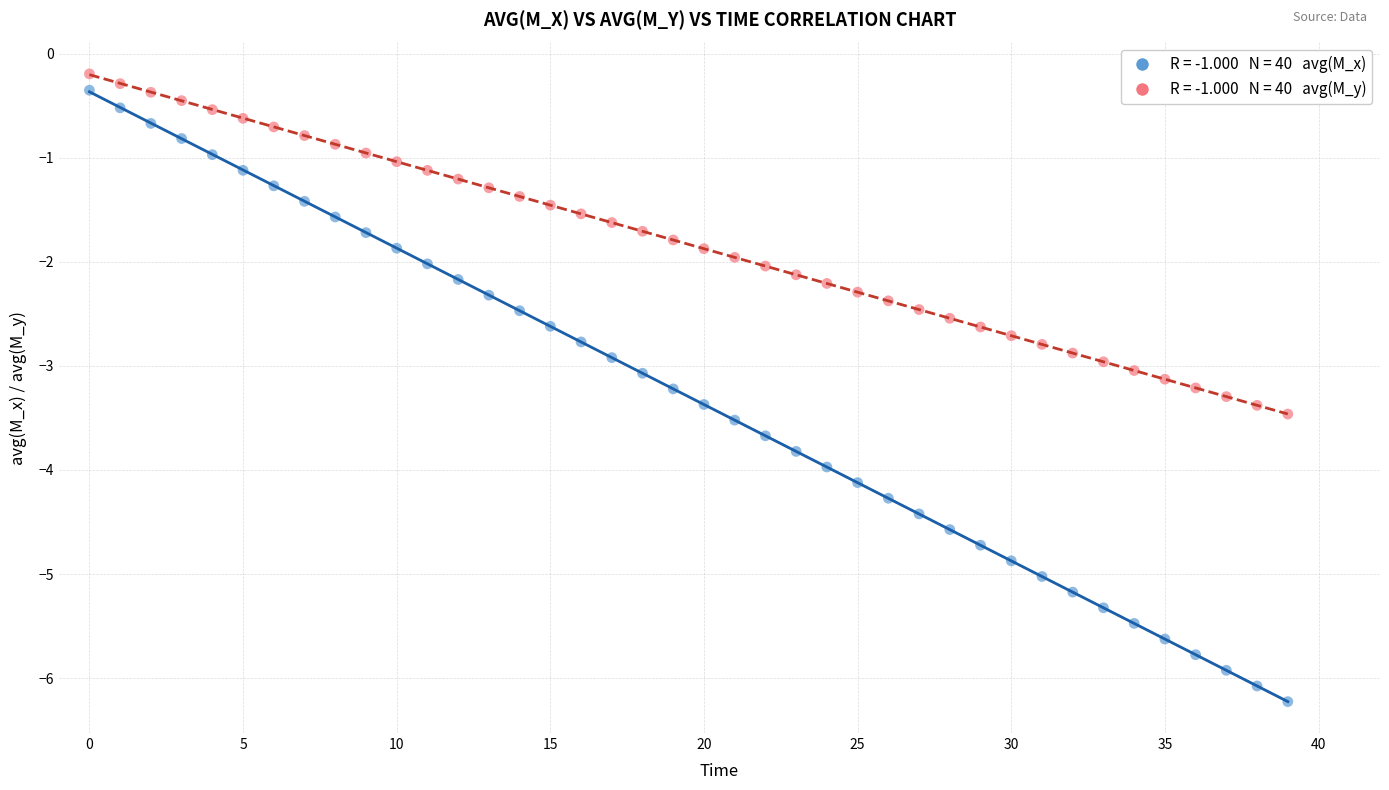

Across all data points, what is the range of Y values (max minus min)?

6.0